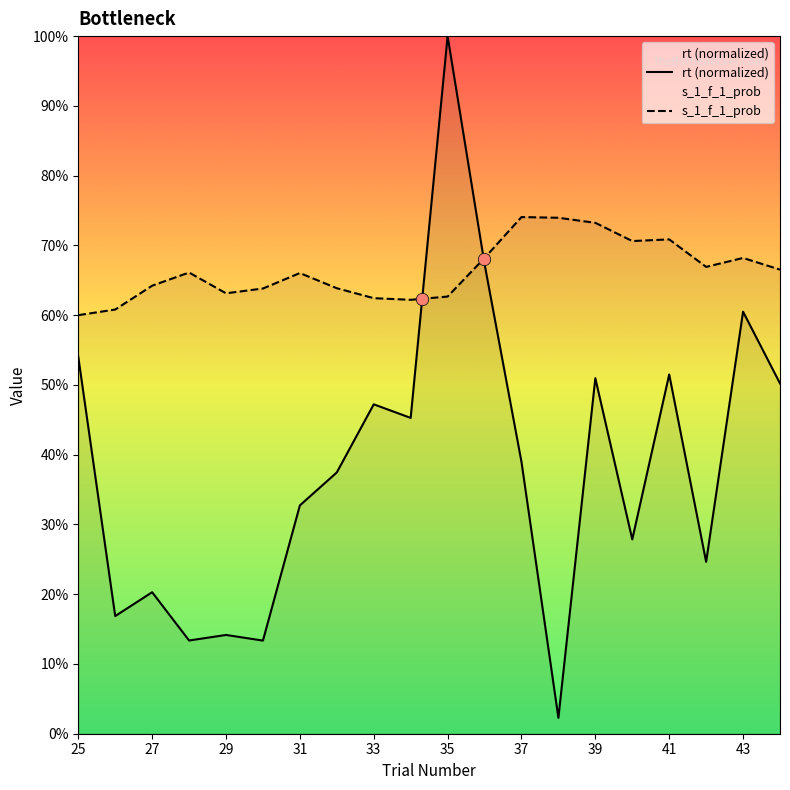

Which series has the largest total across all categories?

s_1_f_1_prob